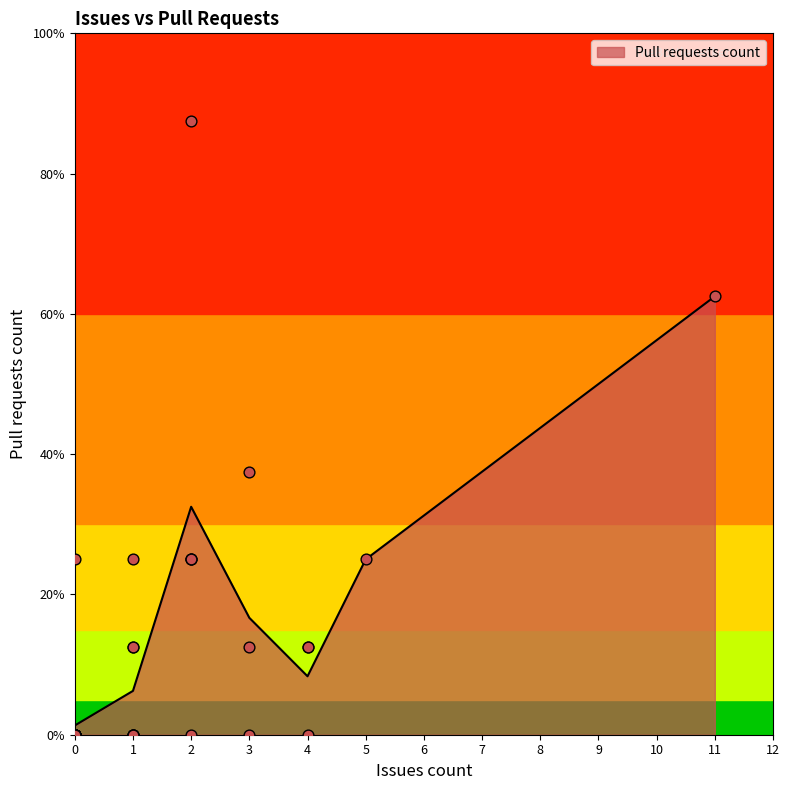

Between 3 and 1, which is larger?

3